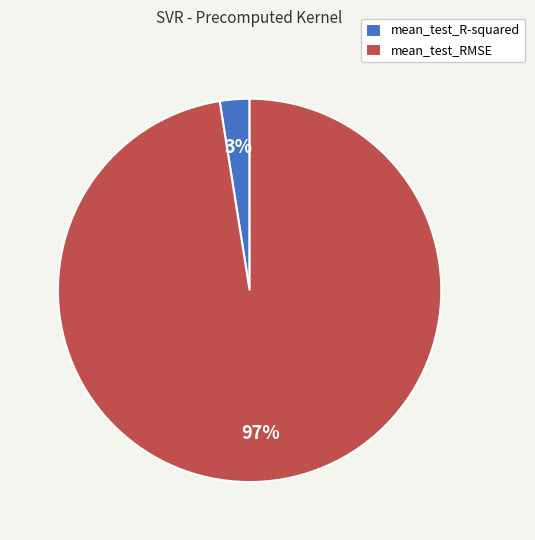

Do mean_test_RMSE and mean_test_R-squared together represent more than half of the pie?

Yes